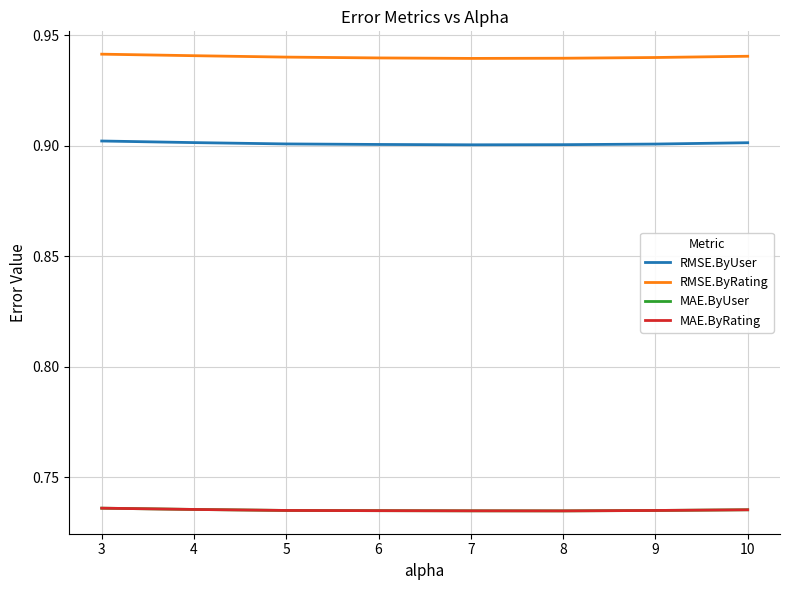

True or false: RMSE.ByRating and MAE.ByRating cross at least once.

False